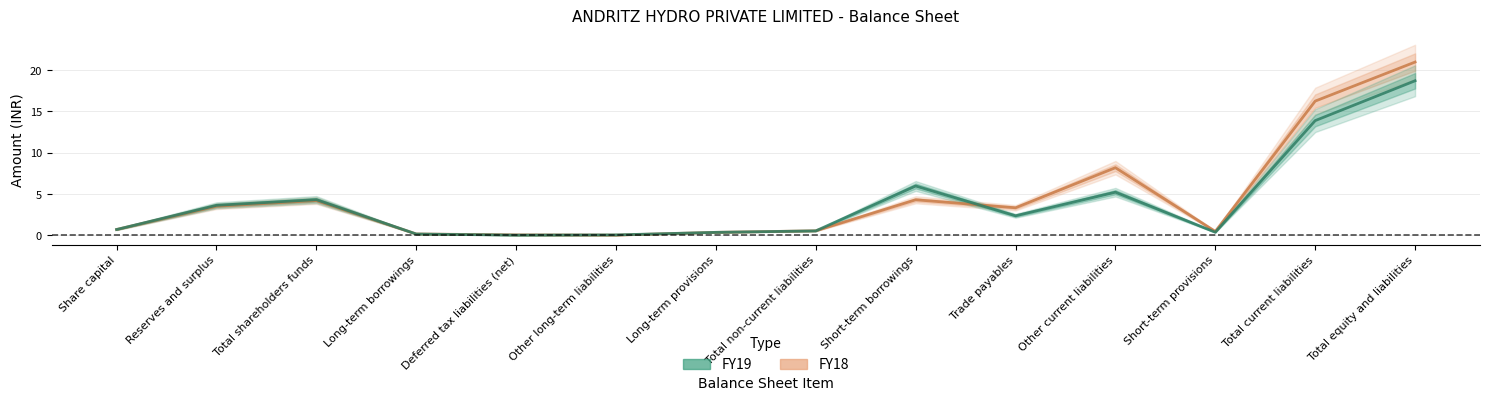

How many categories are shown in the chart?

14